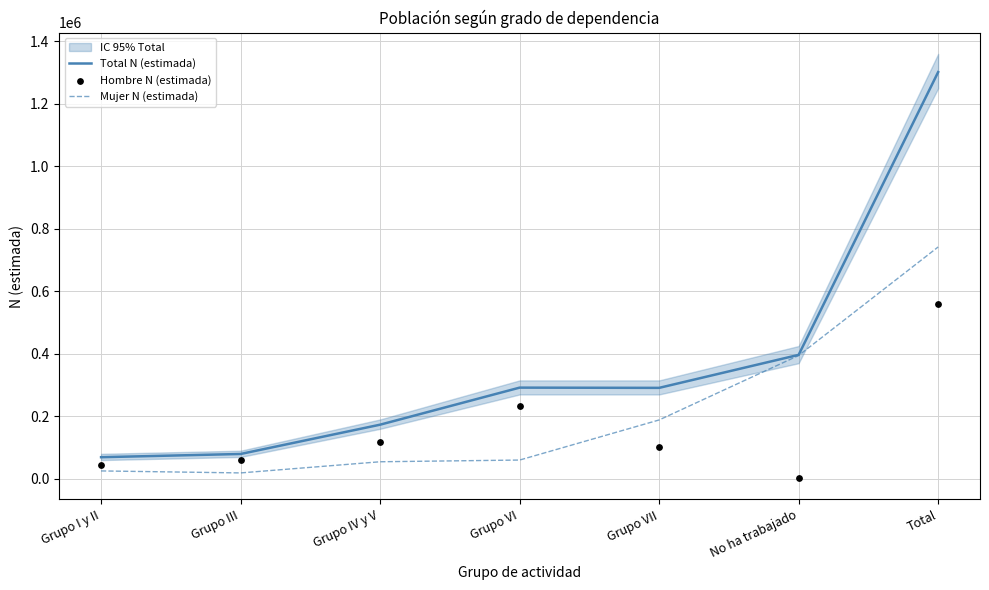

Is the value of Mujer N (estimada) at Grupo VII greater than the value of Total N (estimada) at Grupo III?

Yes